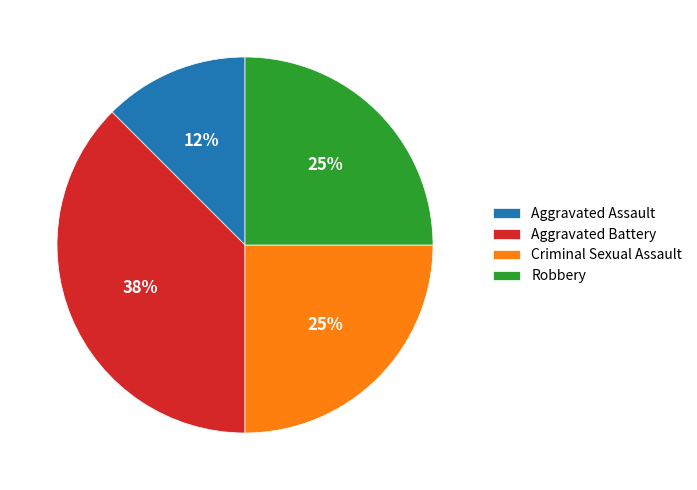

Approximately how many times larger is the value at Aggravated Battery compared to Criminal Sexual Assault?

1.5